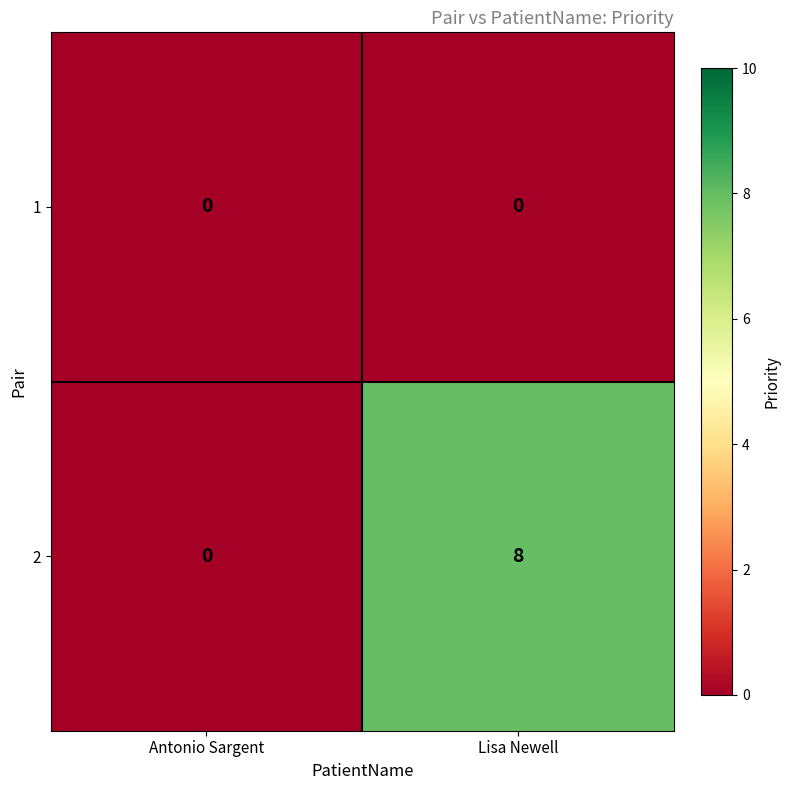

What is the sum of the 2 values at Antonio Sargent and Lisa Newell?

8